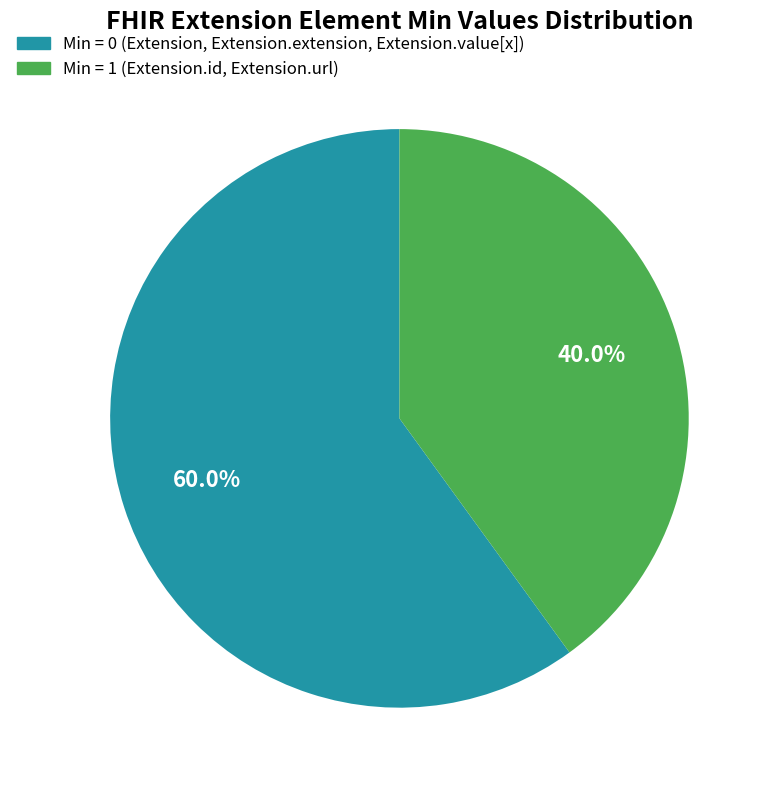

Does any single category account for the majority?

Yes